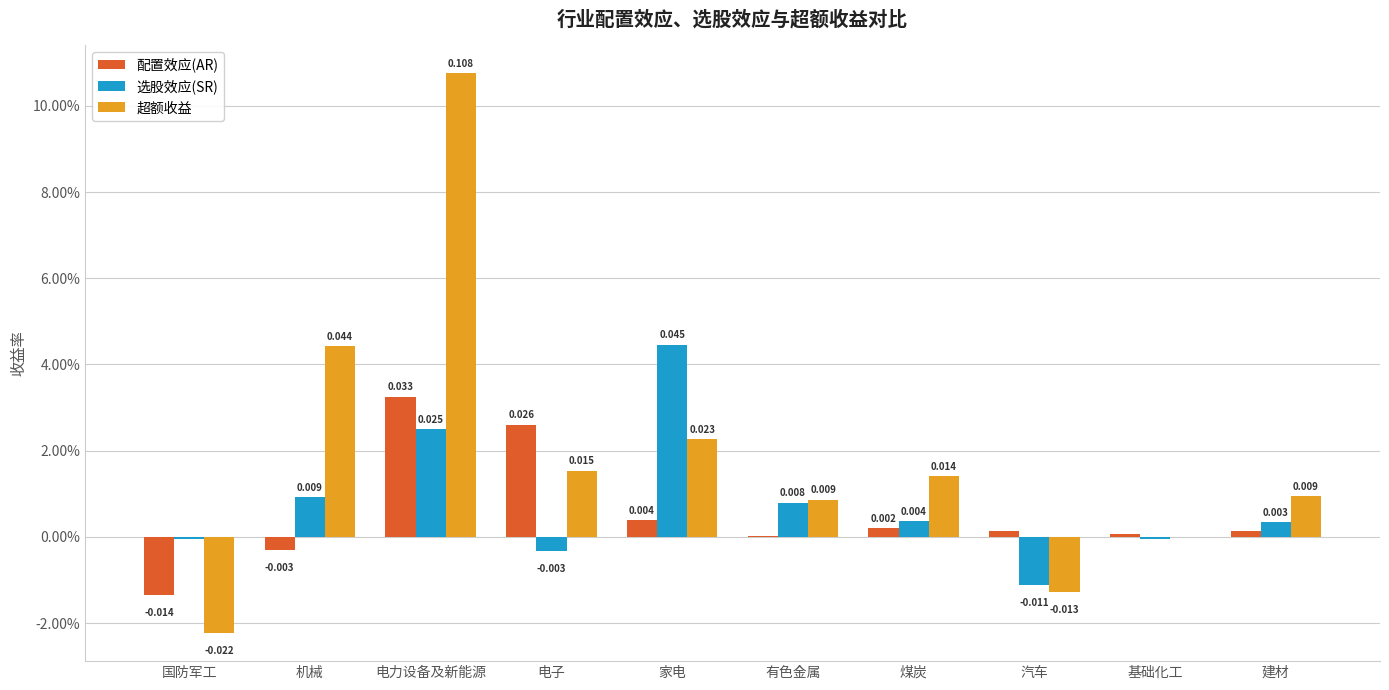

The value of 选股效应(SR) at 机械 is 0.0. True or false?

False